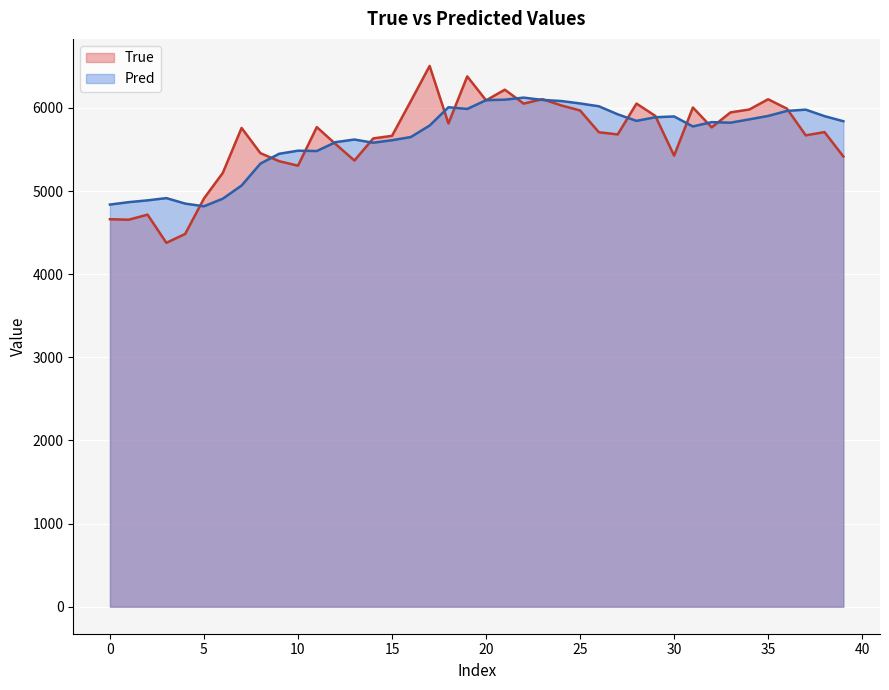

What is the total value across all series at 5?

9727.6